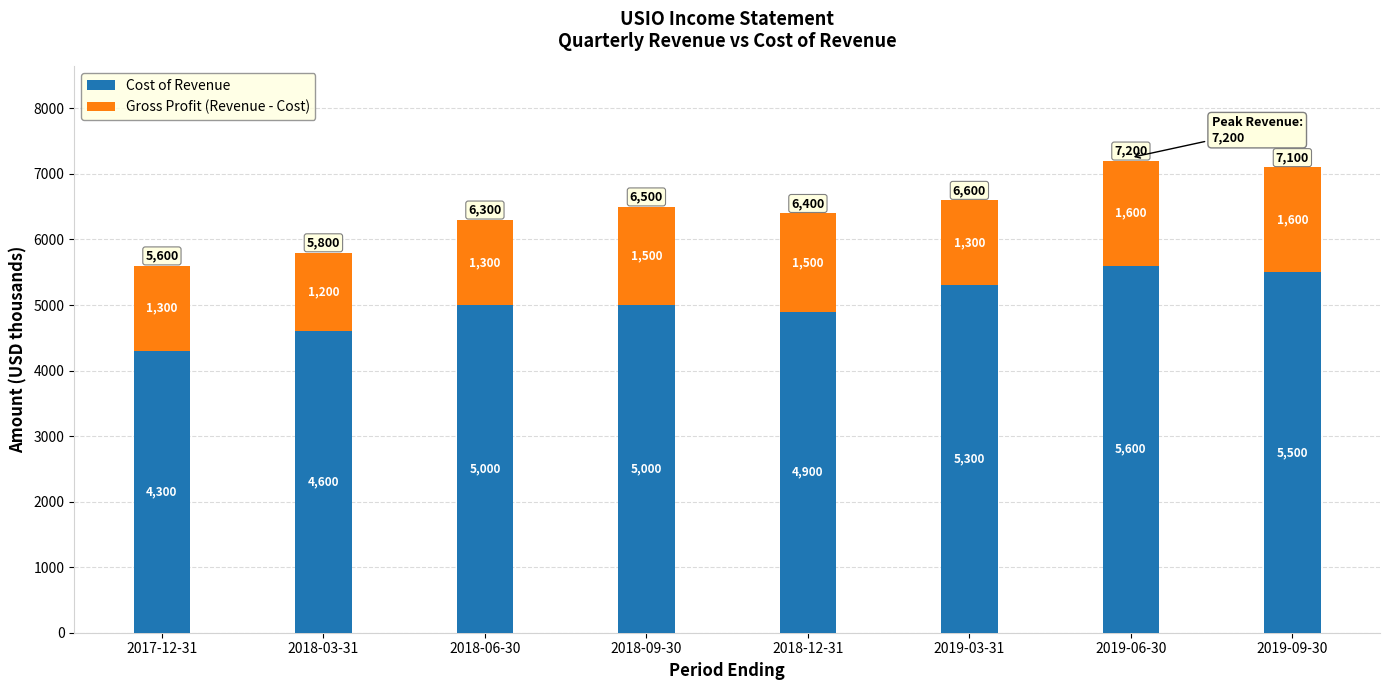

What is the difference between the Cost of Revenue values at 2018-03-31 and 2018-12-31?

300